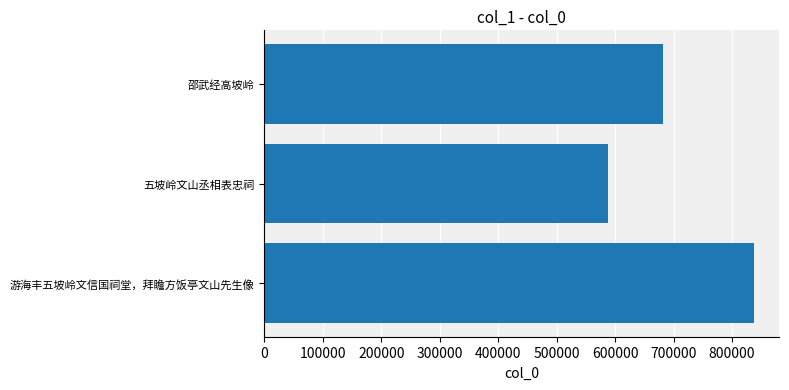

Rank the categories by value from highest to lowest.

游海丰五坡岭文信国祠堂，拜瞻方饭亭文山先生像, 邵武经高坡岭, 五坡岭文山丞相表忠祠